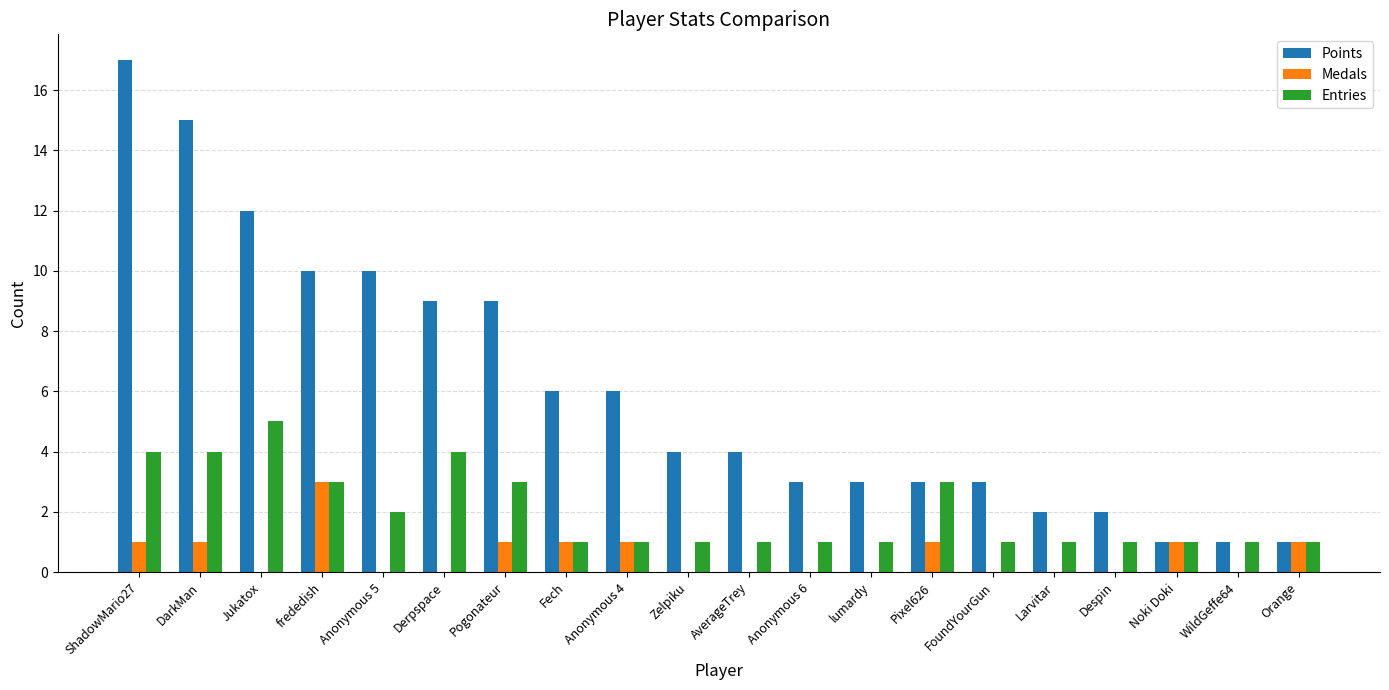

The Points series shows 3 at Anonymous 6. True or false?

True